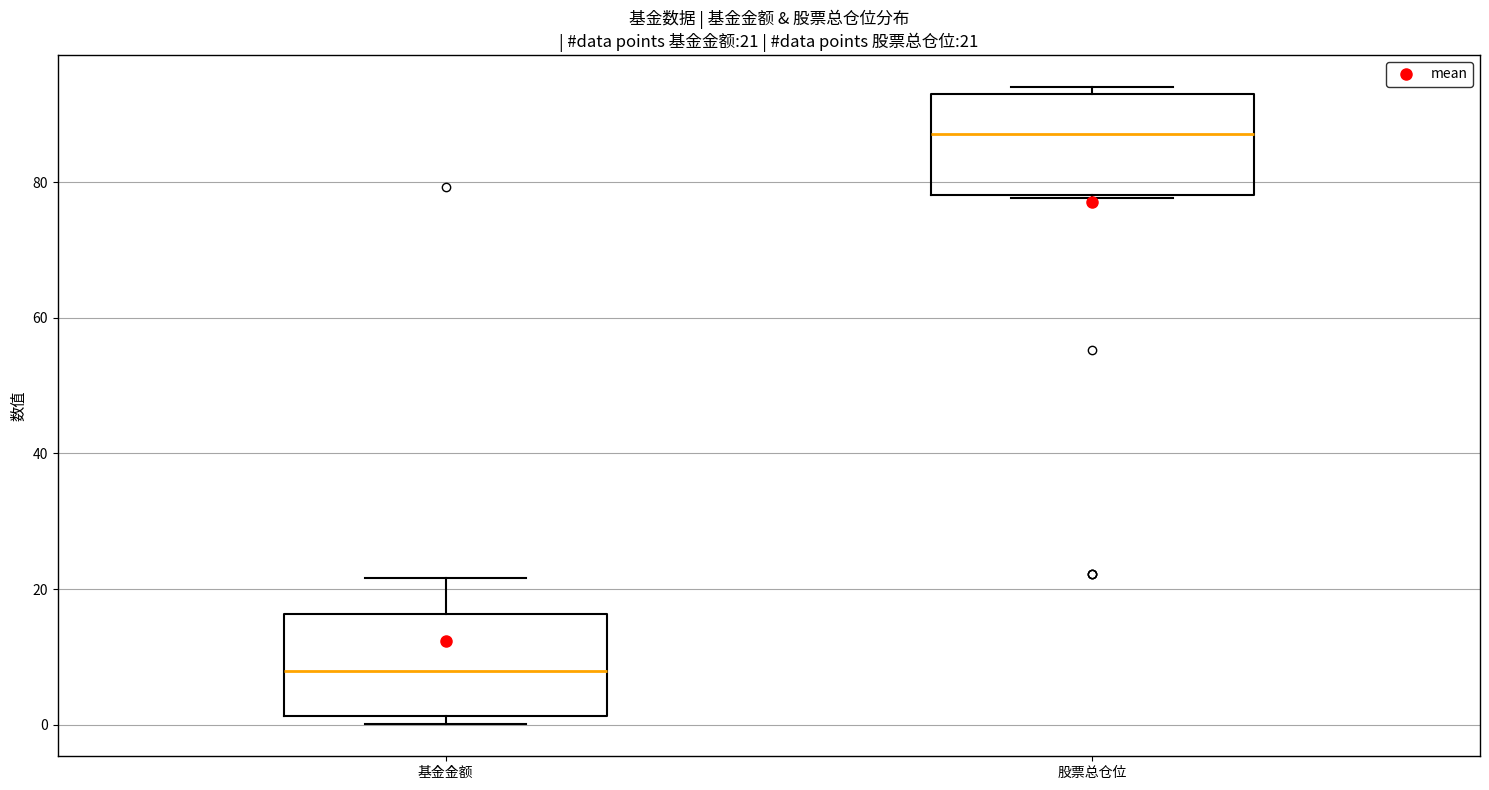

Which box's median line is the highest?

股票总仓位